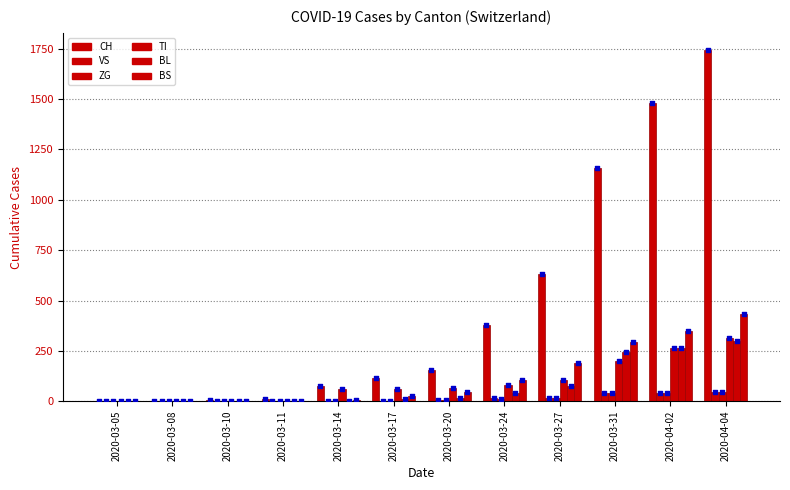

At how many categories does at least one series exceed 33?

8